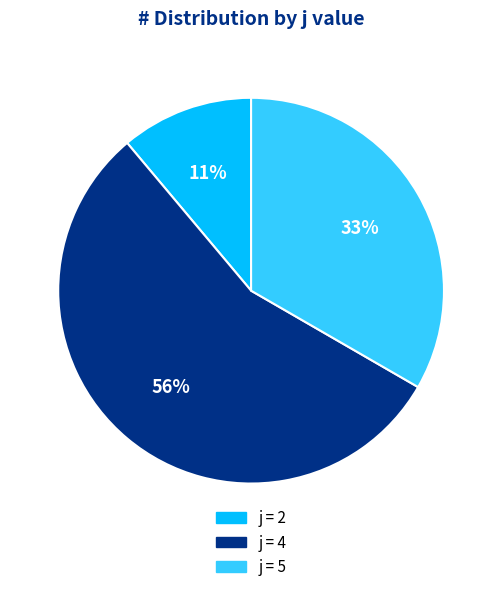

Does any single category account for the majority?

Yes